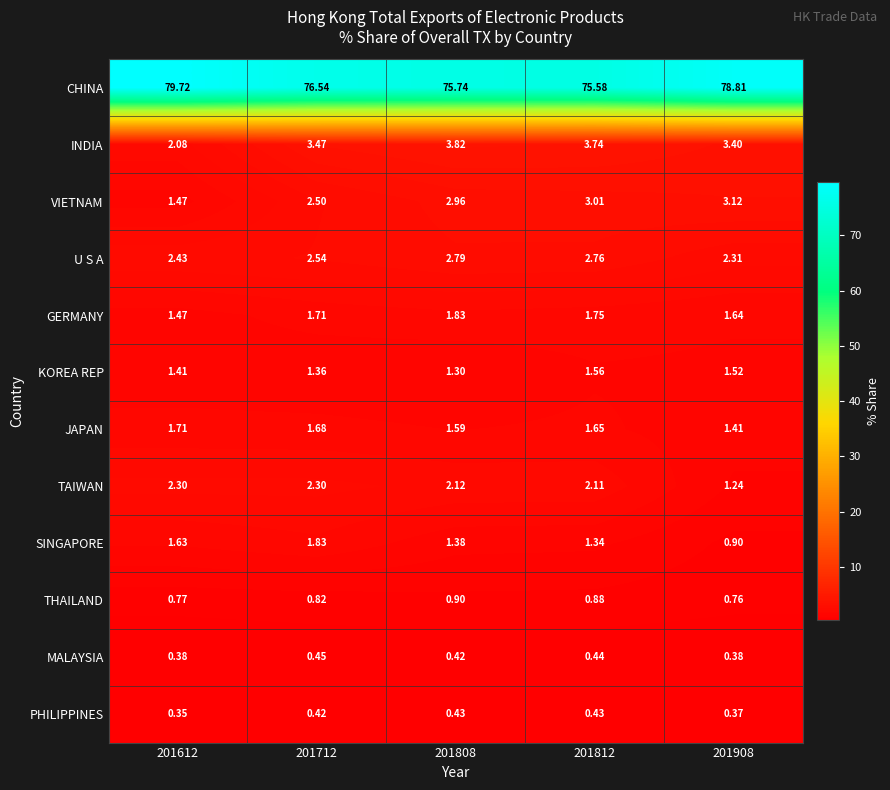

How many data points does each series have?

5